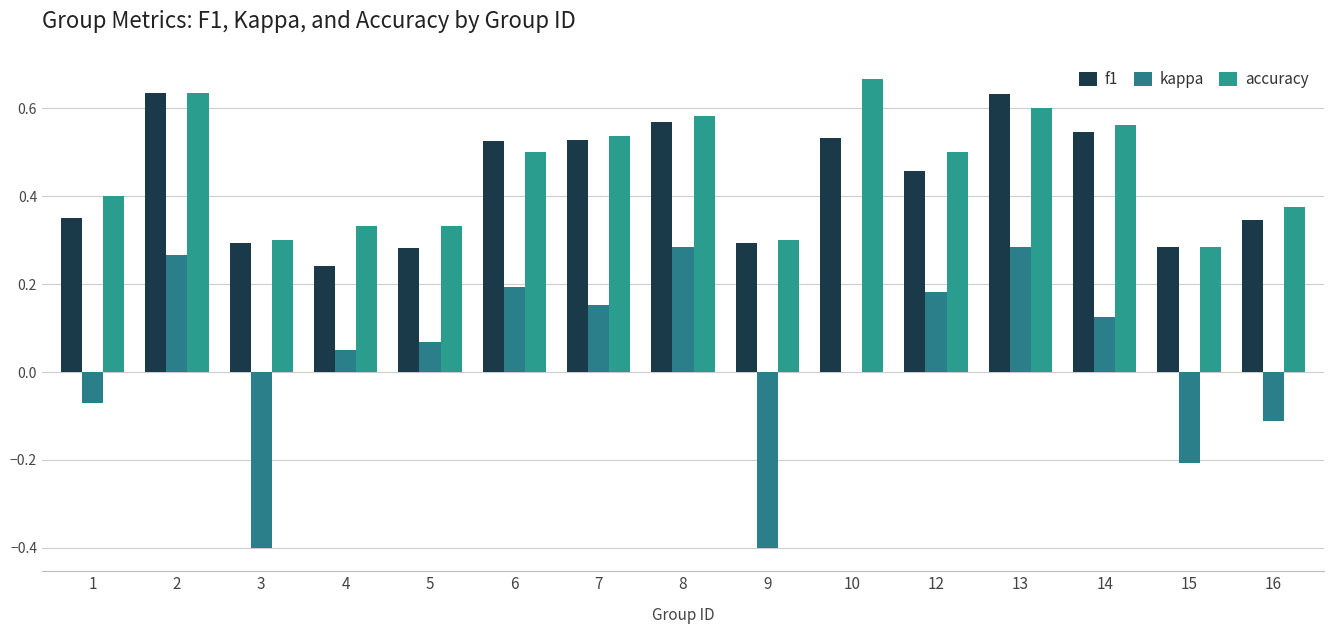

Are the bars horizontal?

No